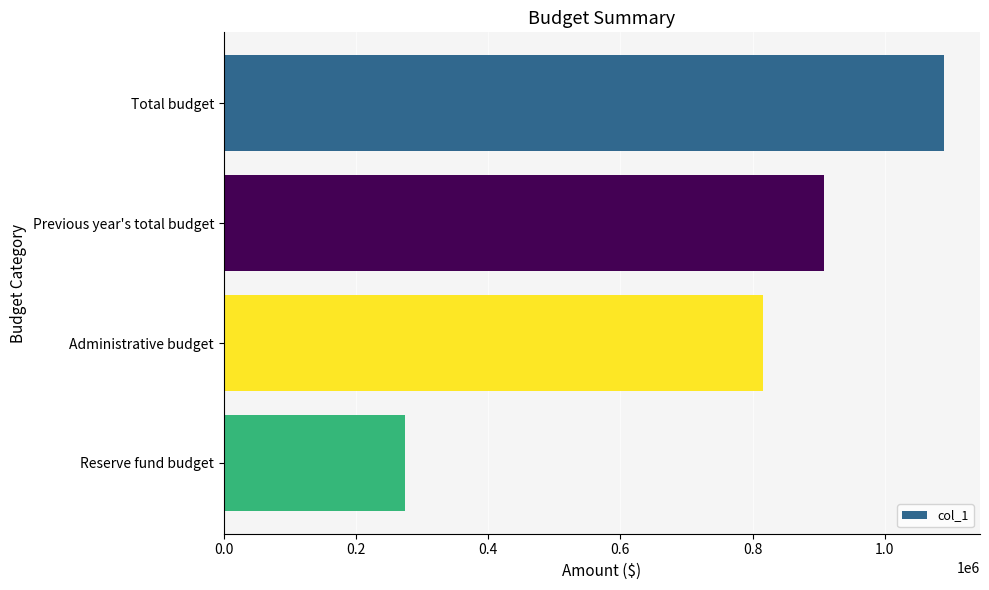

The chart shows a value of 1089475.2 at Total budget. True or false?

True